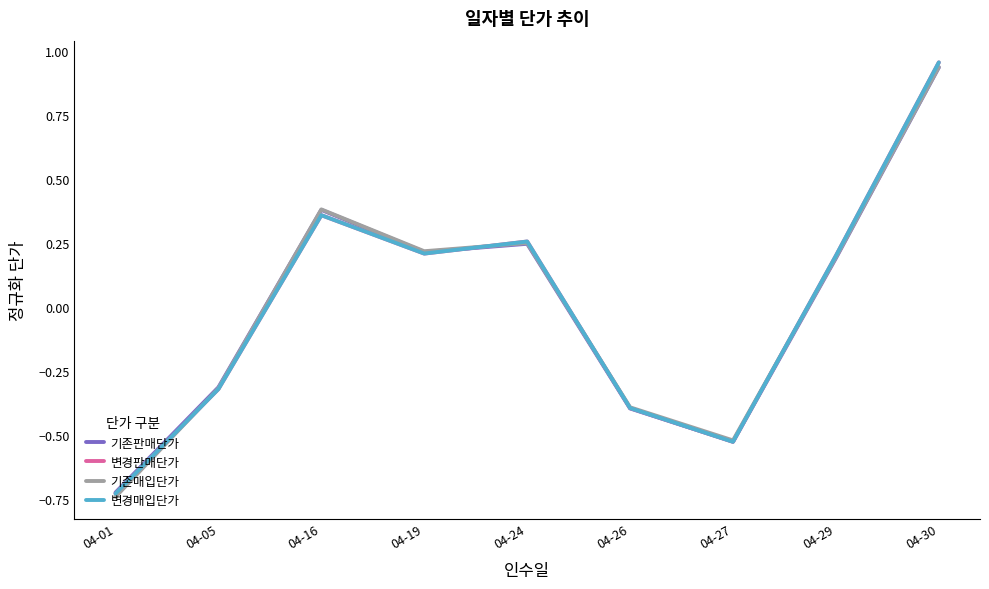

Which label corresponds to the largest value in the chart?

04-30